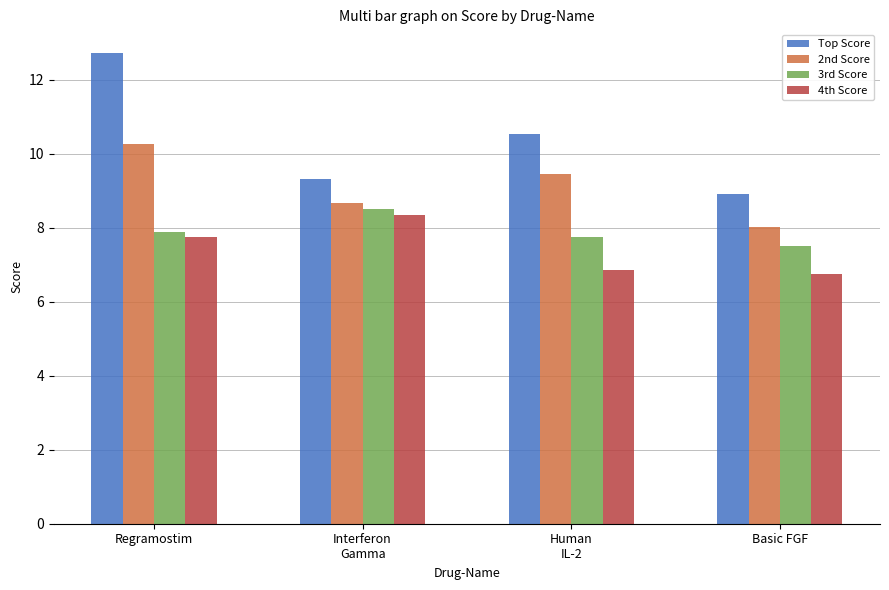

What value does the 2nd Score series have at Basic FGF?

8.0